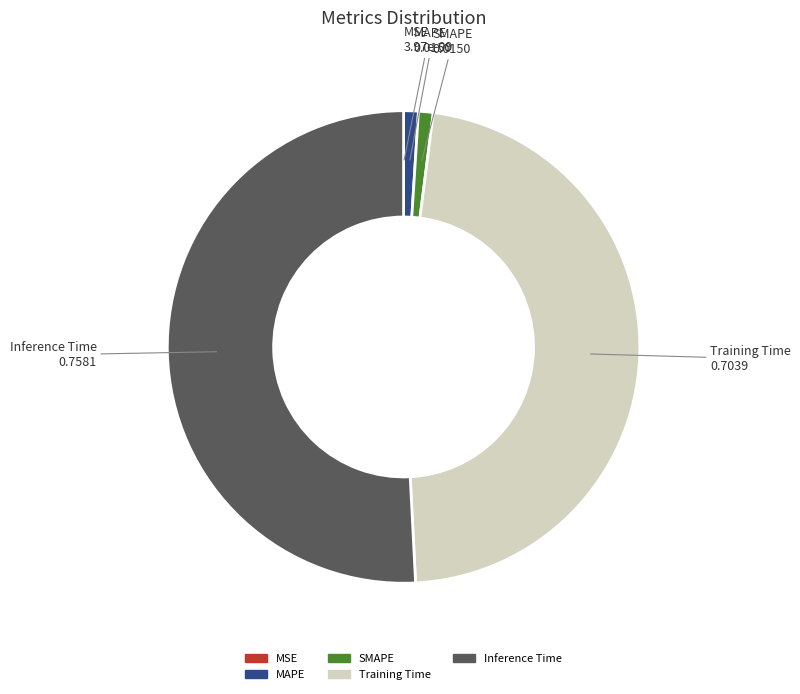

Is there any slice that represents more than half of the pie?

Yes